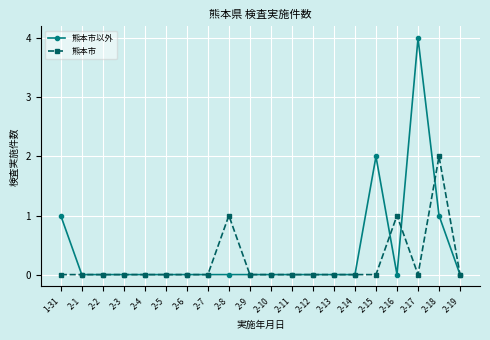

What is the difference between the maximum and minimum values in the 熊本市 series?

2